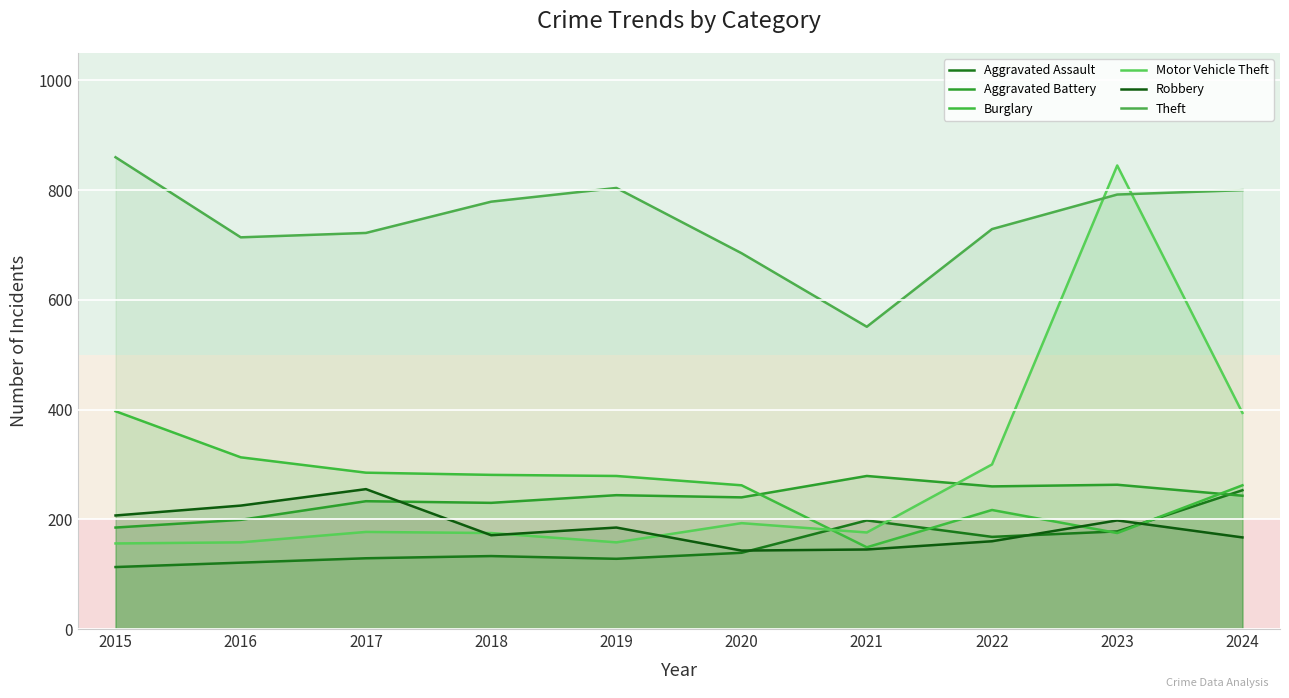

At 2023, list the series in order from smallest to largest.

Burglary, Aggravated Assault, Robbery, Aggravated Battery, Theft, Motor Vehicle Theft